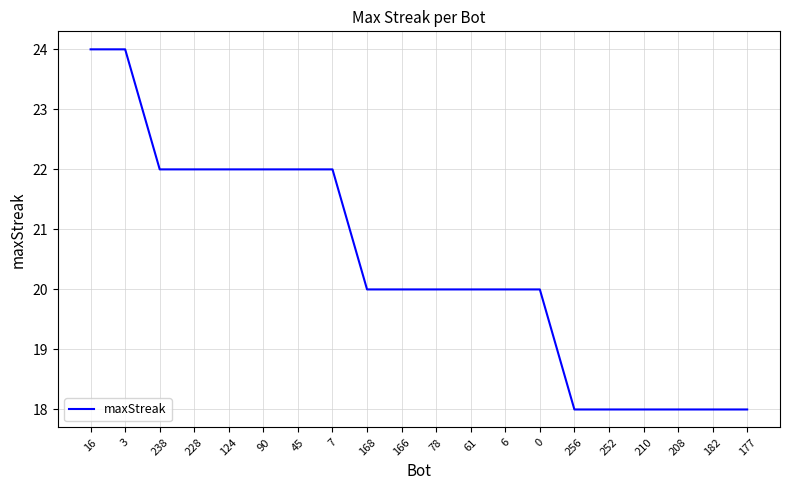

What is the maximum value shown in the chart?

24